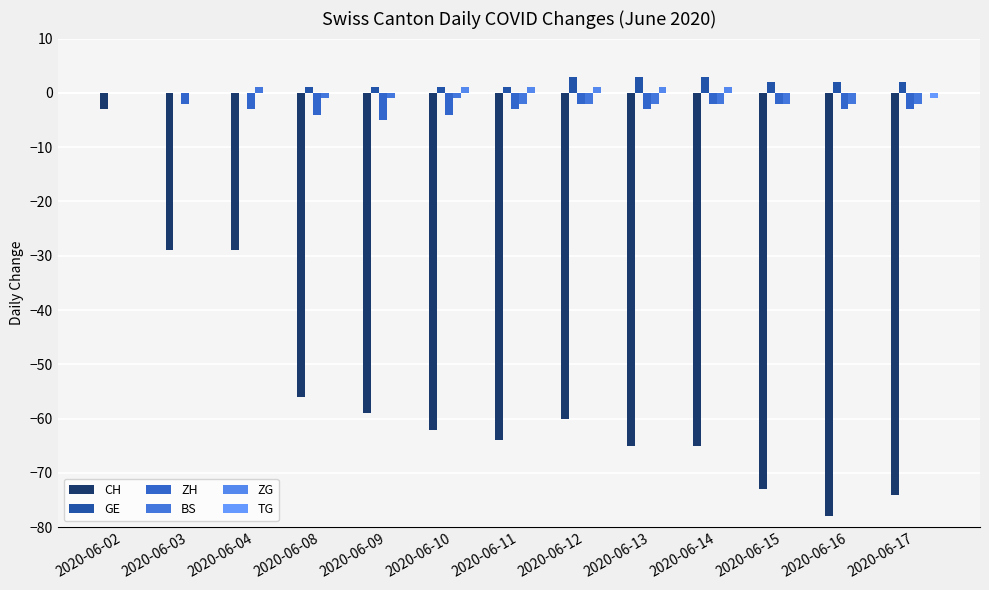

What is the difference between the highest and lowest values at 2020-06-12?

63